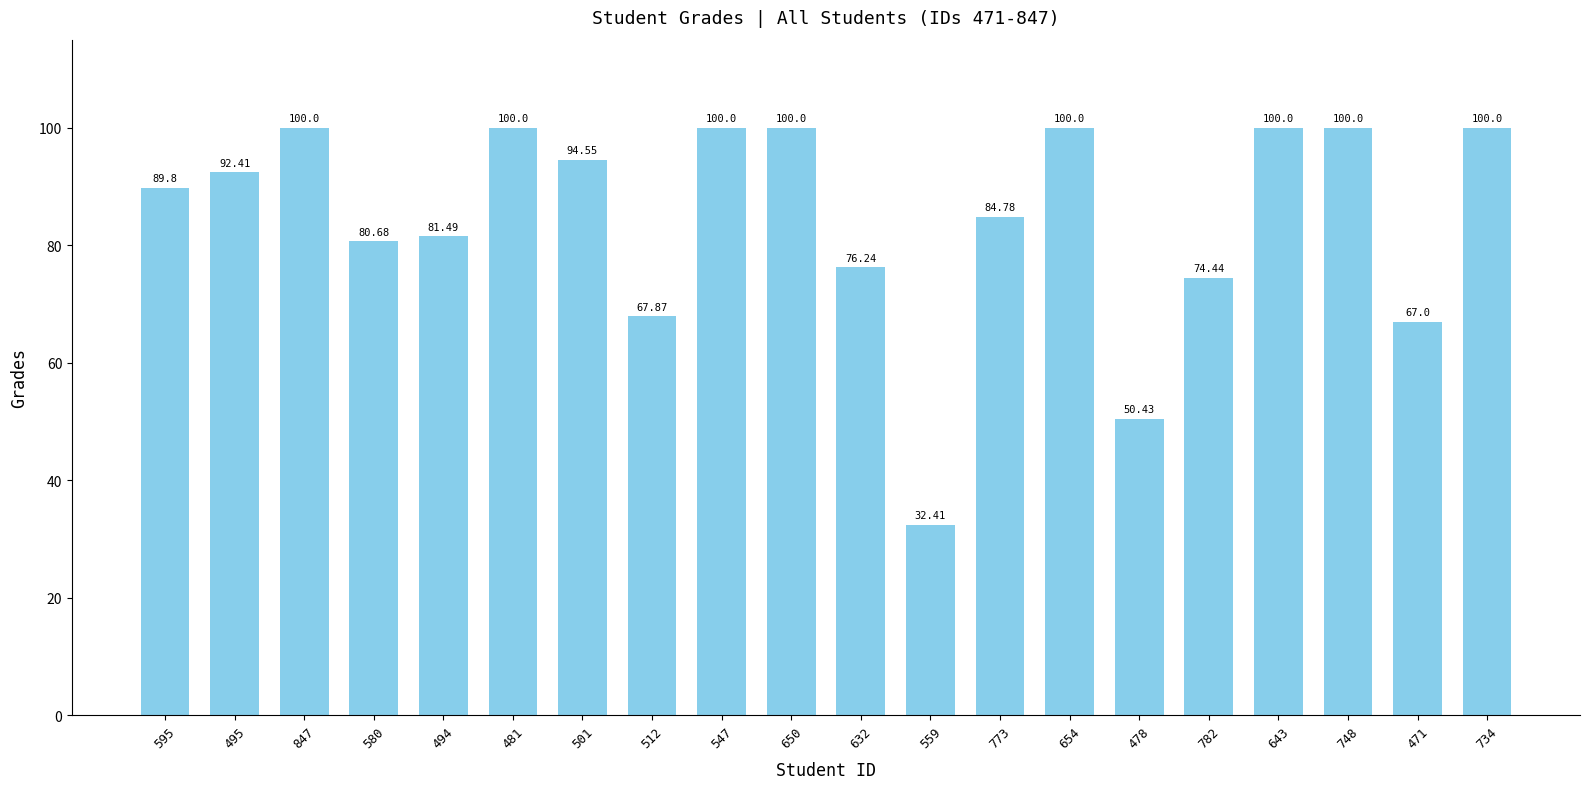

What is the change in value from 495 to 654?

+7.6